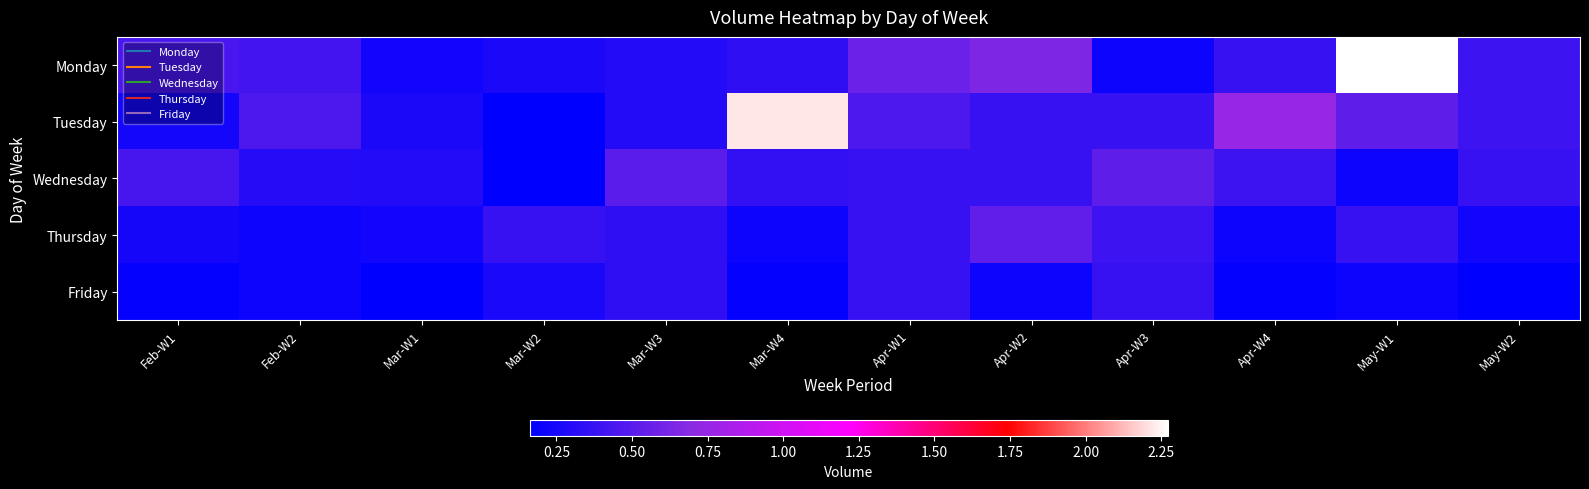

What is the total value across all series at Mar-W3?

1822968